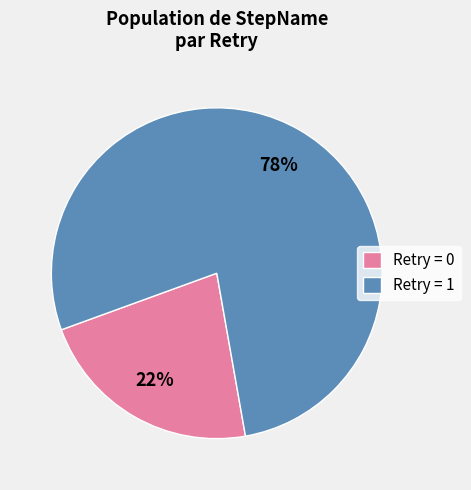

Is the sum of Retry = 0 and Retry = 1 greater than half?

Yes